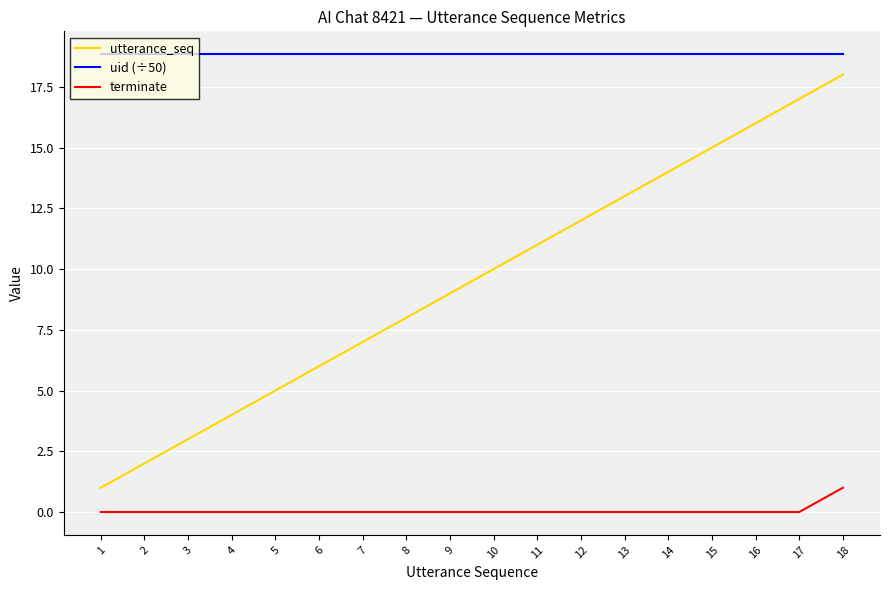

What is the maximum value for uid (÷50)?

18.8